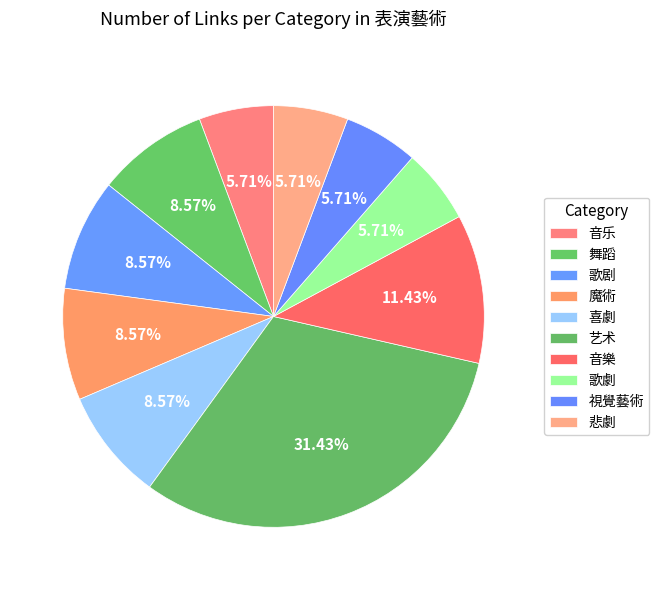

Count the number of slices in the pie.

10